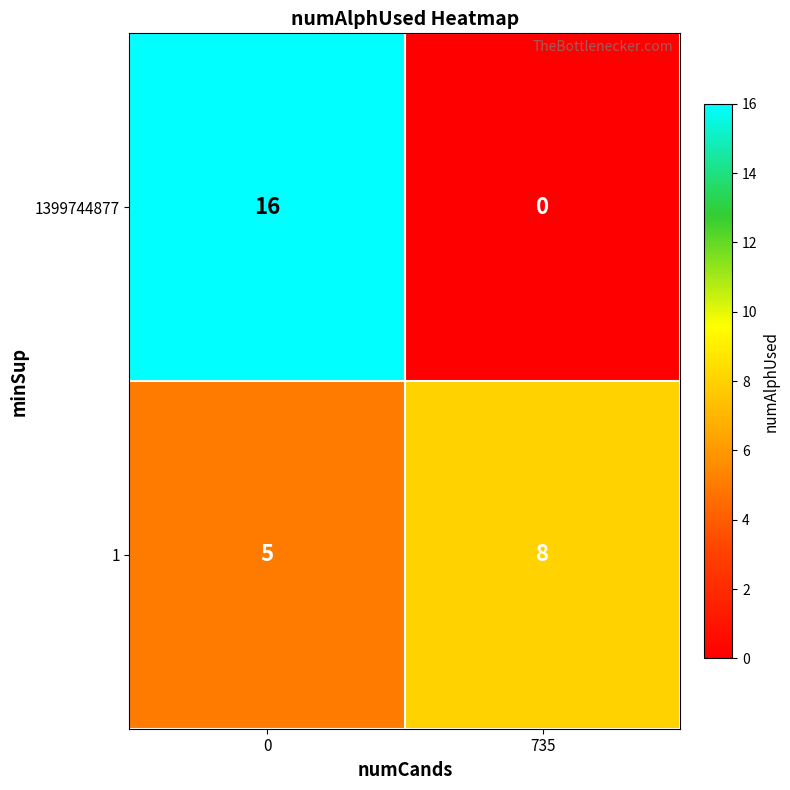

List the series in order of their peak value, highest first.

1399744877, 1